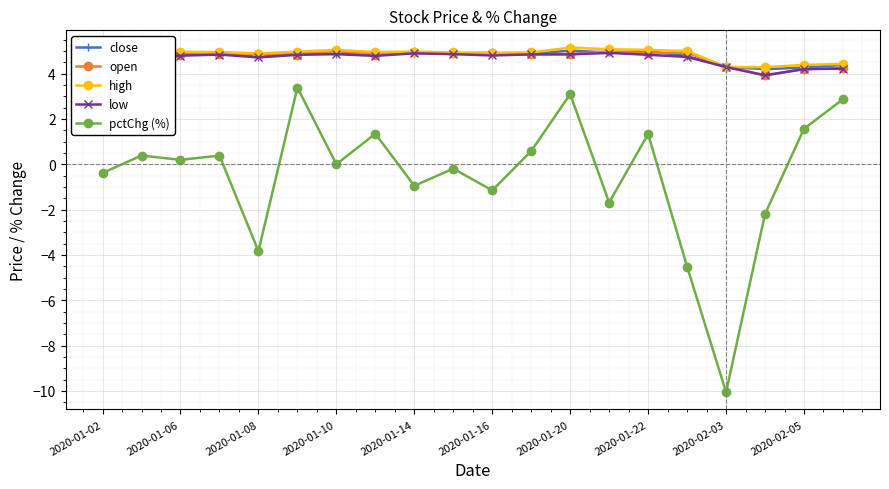

What is the maximum value shown in the chart?

5.2